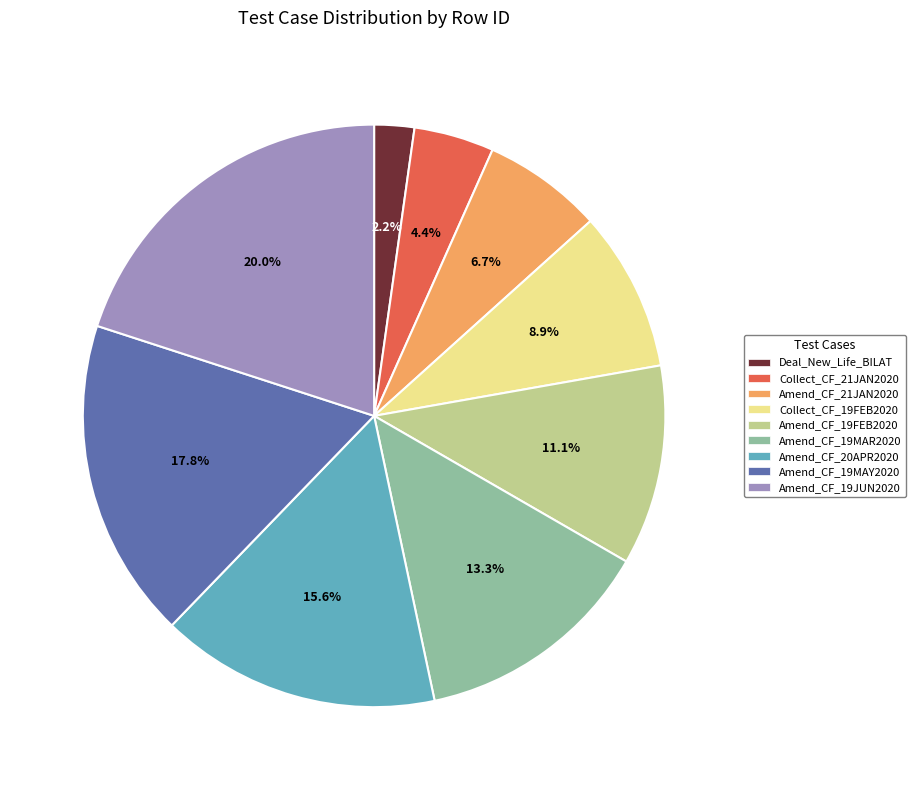

Approximately how many times larger is the value at Amend_CF_19MAY2020 compared to Collect_CF_19FEB2020?

2.0